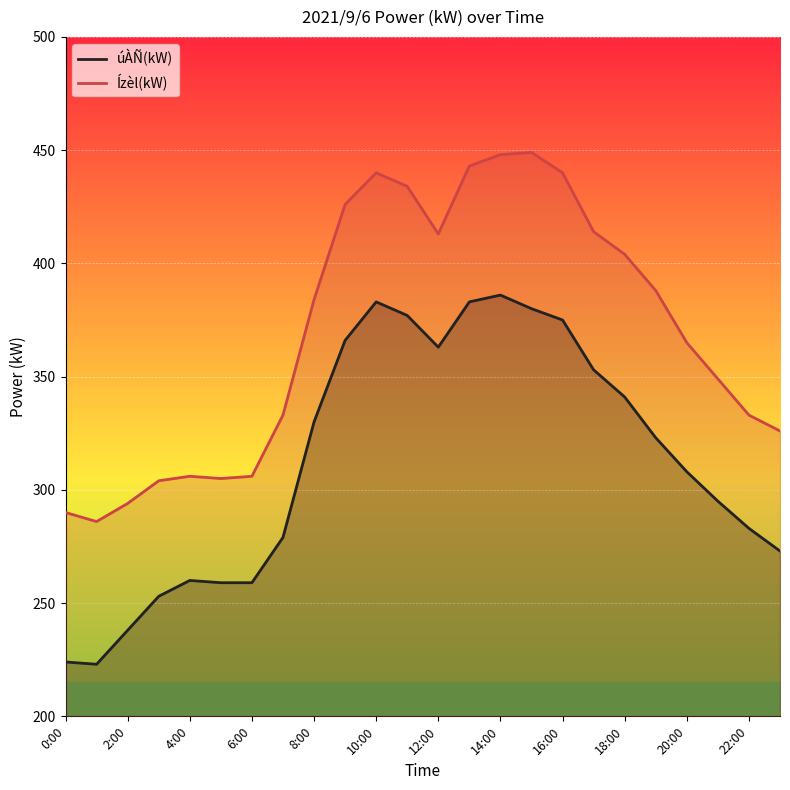

Reading right to left, transcribe all the data shown in this chart.

úÀÑ(kW): 23:00=273	22:00=283	21:00=295	20:00=308	19:00=323	18:00=341	17:00=353	16:00=375	15:00=380	14:00=386	13:00=383	12:00=363	11:00=377	10:00=383	9:00=366	8:00=330	7:00=279	6:00=259	5:00=259	4:00=260	3:00=253	2:00=238	1:00=223	0:00=224
Ízèl(kW): 23:00=326	22:00=333	21:00=349	20:00=365	19:00=388	18:00=404	17:00=414	16:00=440	15:00=449	14:00=448	13:00=443	12:00=413	11:00=434	10:00=440	9:00=426	8:00=384	7:00=333	6:00=306	5:00=305	4:00=306	3:00=304	2:00=294	1:00=286	0:00=290